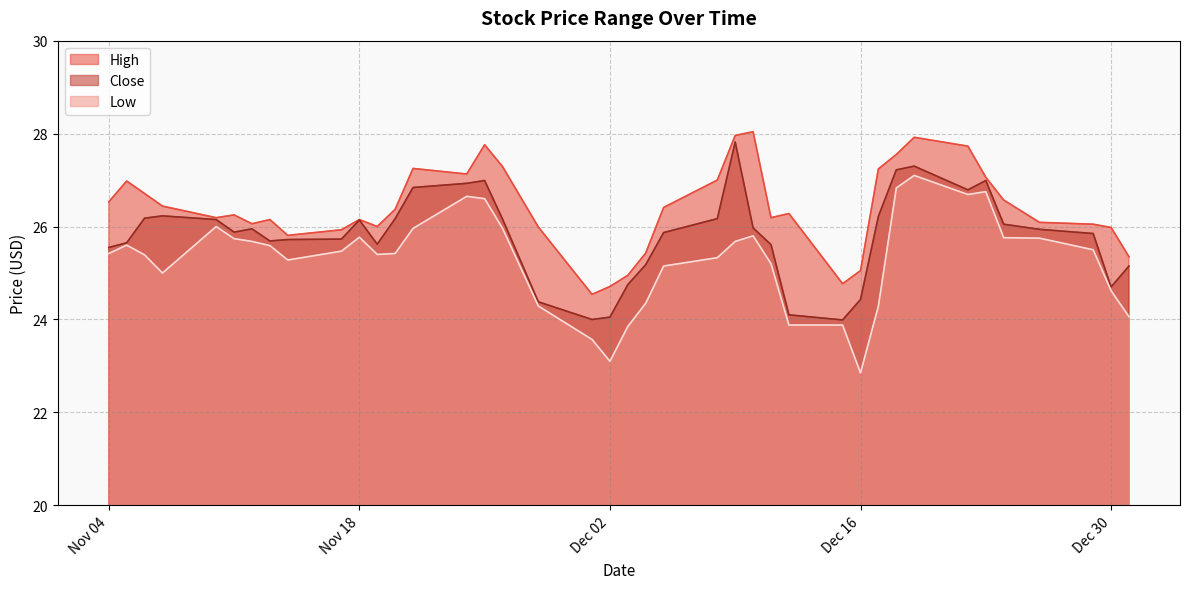

The High series shows 41.9 at 2014-11-21. True or false?

False